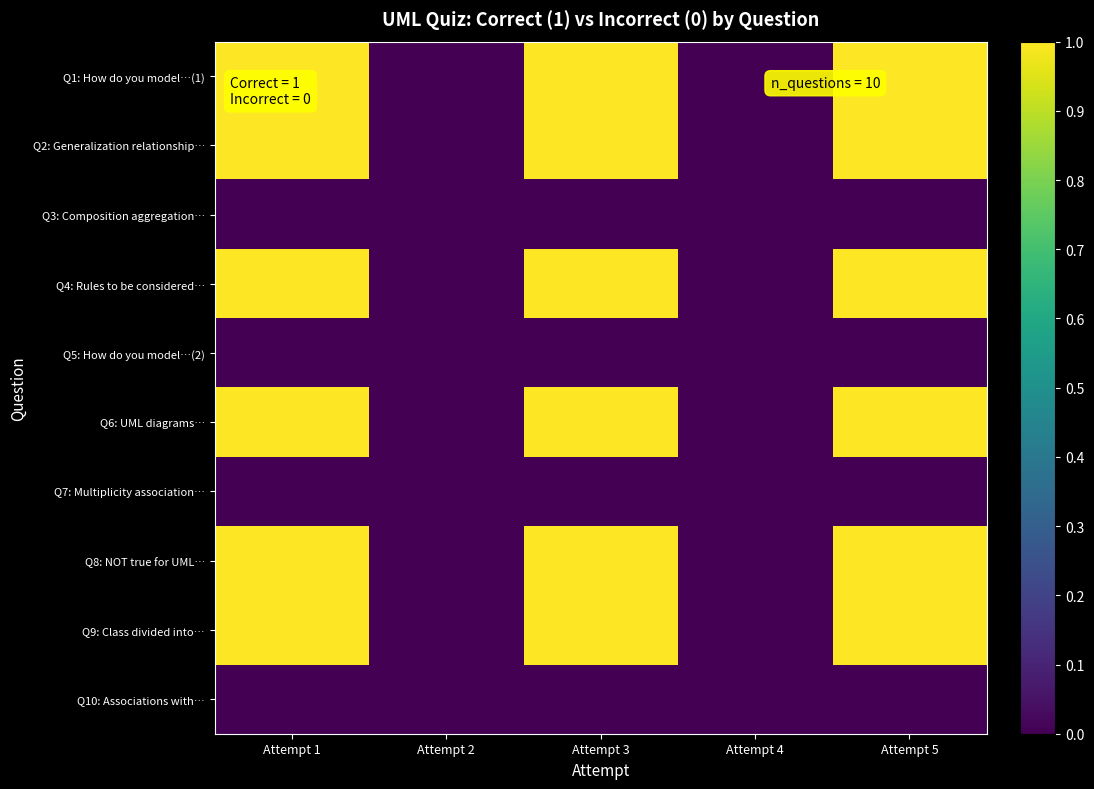

Reading left to right, extract all data points from this chart.

Q1: How do you model…(1): Attempt 1=1	Attempt 2=0	Attempt 3=1	Attempt 4=0	Attempt 5=1
Q2: Generalization relationship…: Attempt 1=1	Attempt 2=0	Attempt 3=1	Attempt 4=0	Attempt 5=1
Q3: Composition aggregation…: Attempt 1=0	Attempt 2=0	Attempt 3=0	Attempt 4=0	Attempt 5=0
Q4: Rules to be considered…: Attempt 1=1	Attempt 2=0	Attempt 3=1	Attempt 4=0	Attempt 5=1
Q5: How do you model…(2): Attempt 1=0	Attempt 2=0	Attempt 3=0	Attempt 4=0	Attempt 5=0
Q6: UML diagrams…: Attempt 1=1	Attempt 2=0	Attempt 3=1	Attempt 4=0	Attempt 5=1
Q7: Multiplicity association…: Attempt 1=0	Attempt 2=0	Attempt 3=0	Attempt 4=0	Attempt 5=0
Q8: NOT true for UML…: Attempt 1=1	Attempt 2=0	Attempt 3=1	Attempt 4=0	Attempt 5=1
Q9: Class divided into…: Attempt 1=1	Attempt 2=0	Attempt 3=1	Attempt 4=0	Attempt 5=1
Q10: Associations with…: Attempt 1=0	Attempt 2=0	Attempt 3=0	Attempt 4=0	Attempt 5=0